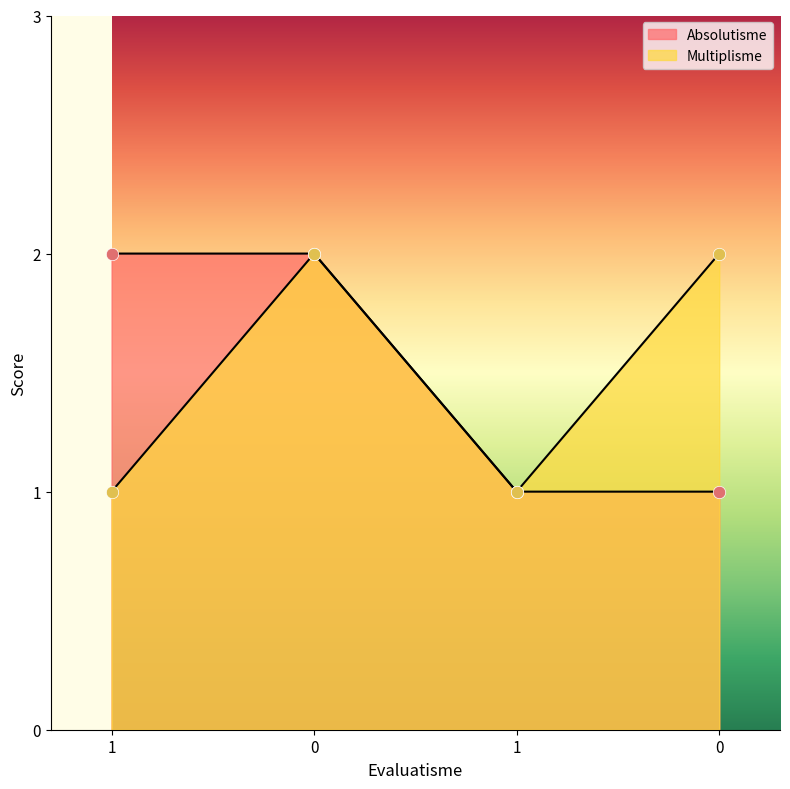

Is the value of Multiplisme at 1 greater than the value of Absolutisme at 1?

No